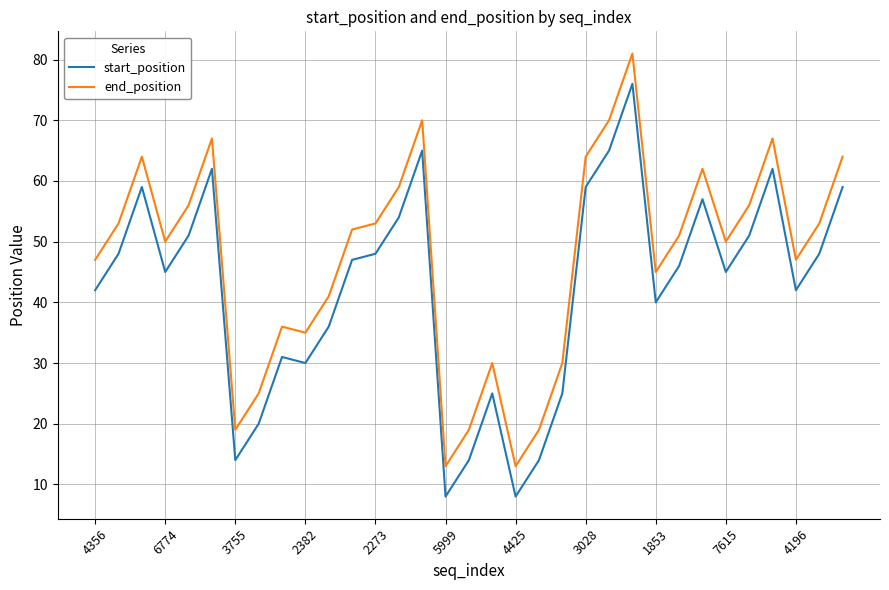

Which series has the largest total across all categories?

end_position